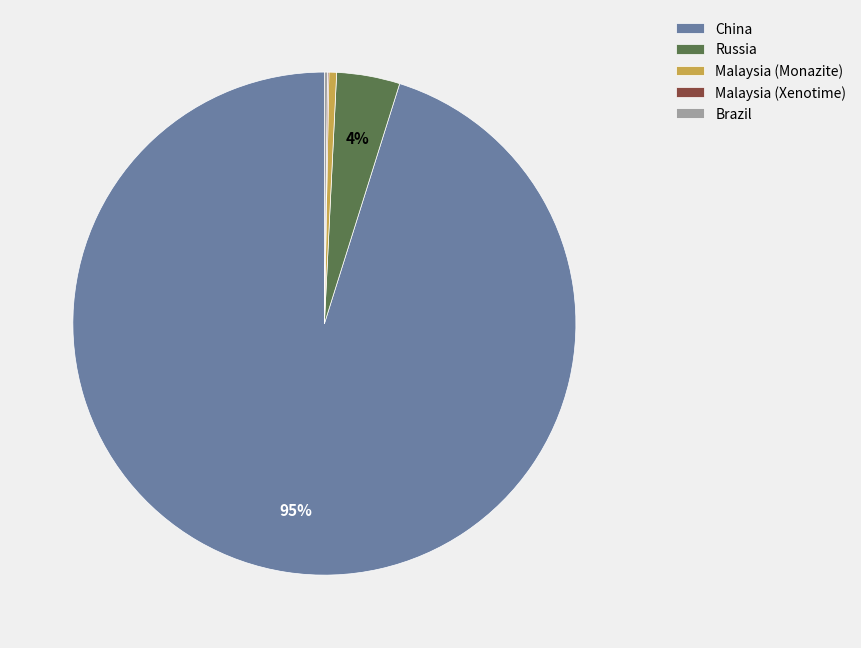

To the nearest percent, what is the average slice percentage?

20%